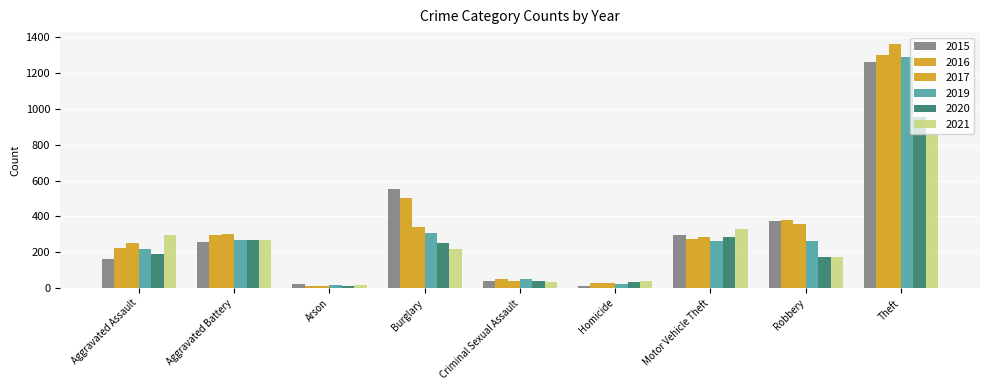

At which category is the sum across all series the highest?

Theft